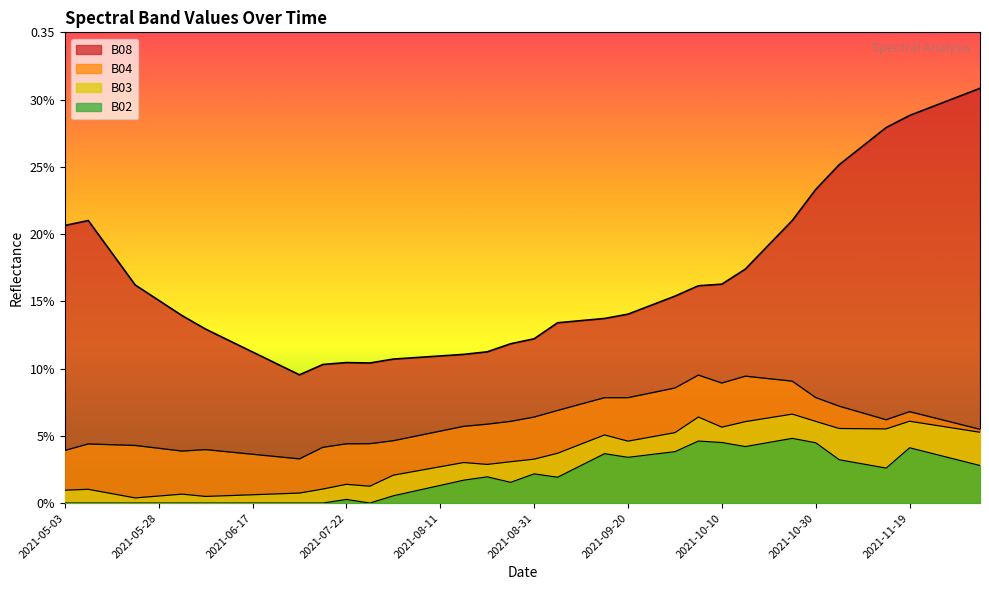

What are all the series names shown in the legend?

B08, B04, B03, B02